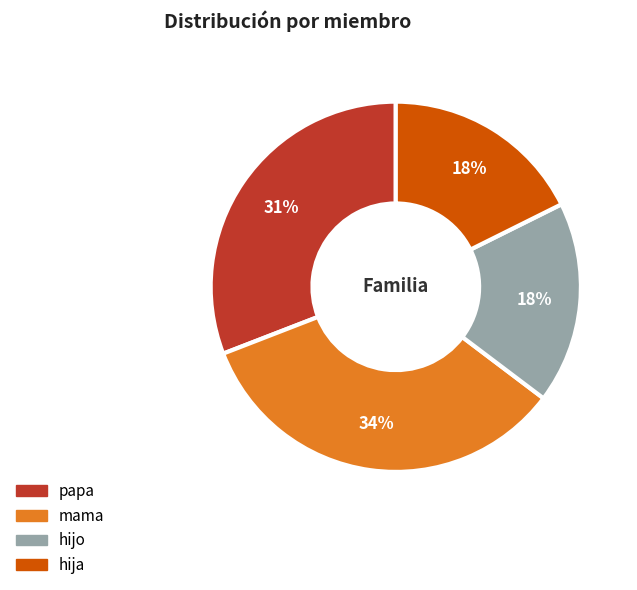

Count the number of slices in the pie.

4